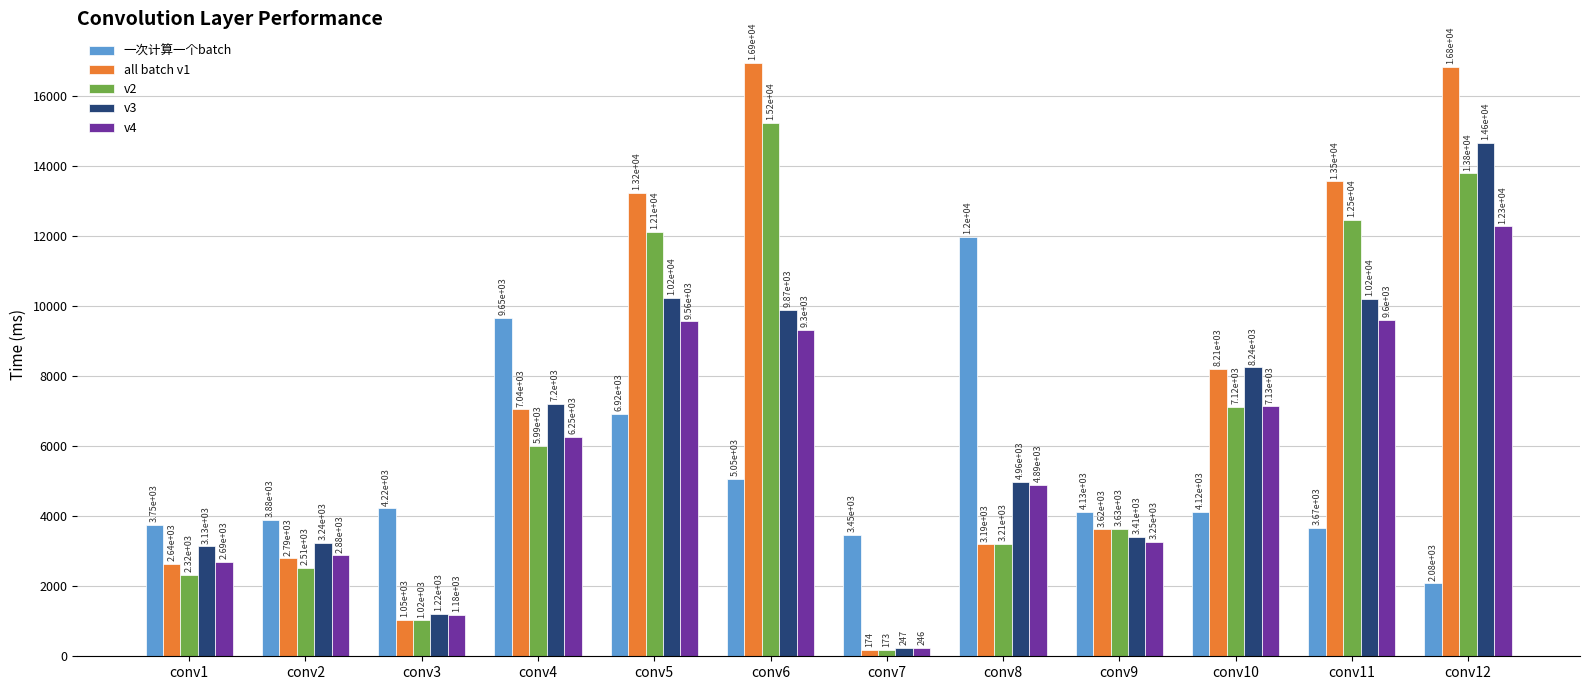

What is the maximum value shown in the chart?

16927.7